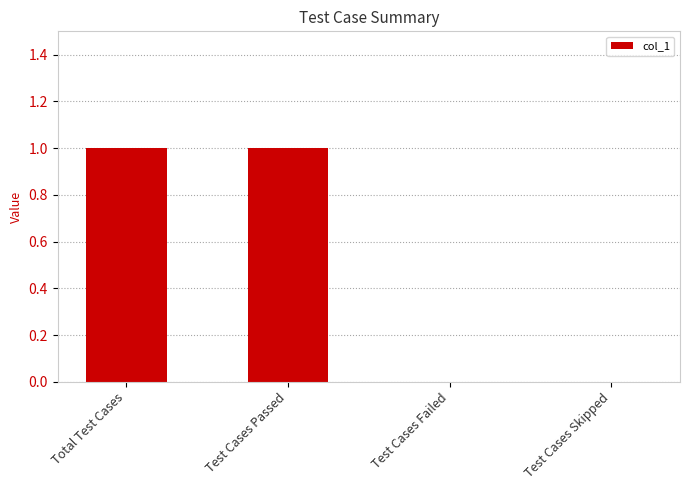

Between Test Cases Passed and Test Cases Skipped, which is larger?

Test Cases Passed